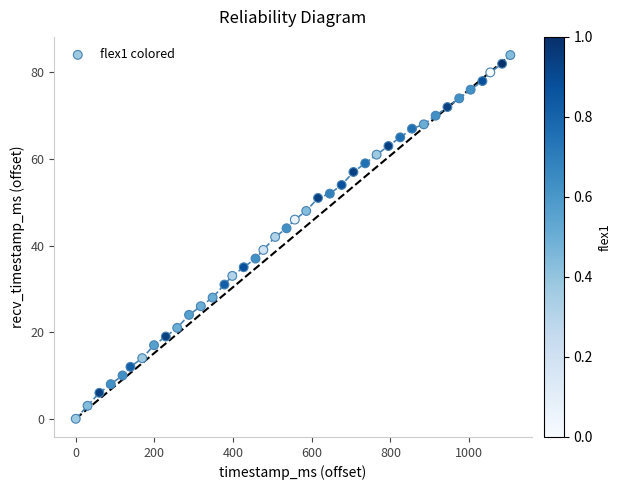

What is the range of Y values (max minus min)?

84